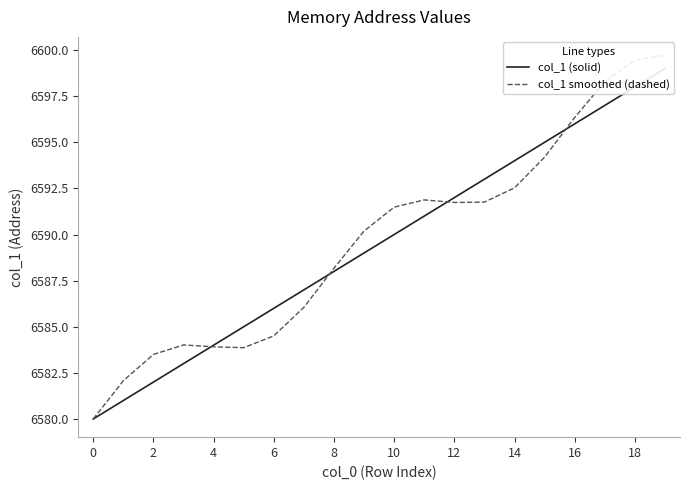

At 18, list the series in order from smallest to largest.

col_1 (solid), col_1 smoothed (dashed)